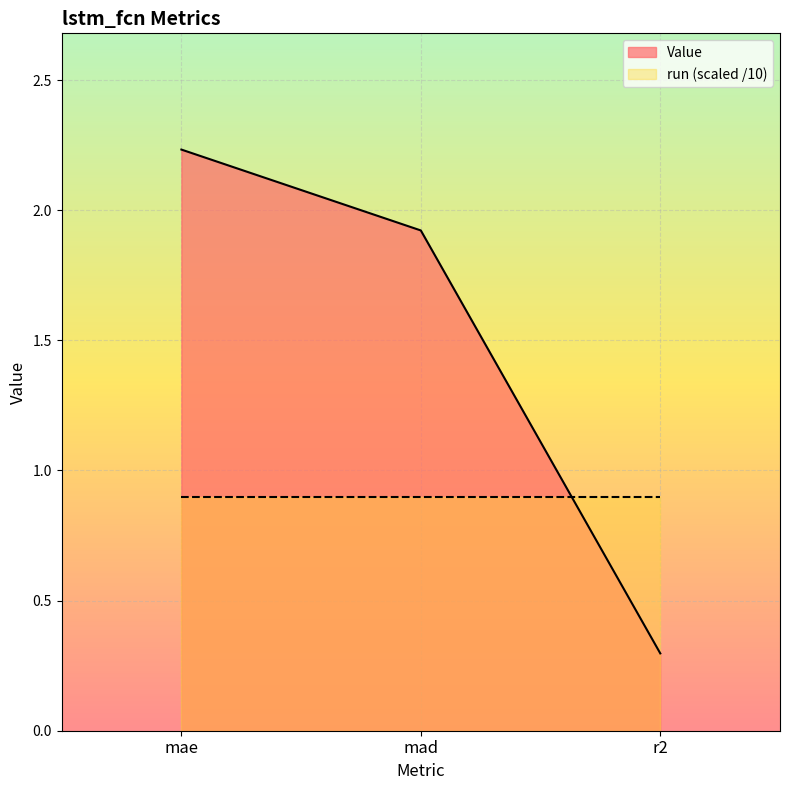

List the labels in order of value, smallest first.

r2, mad, mae